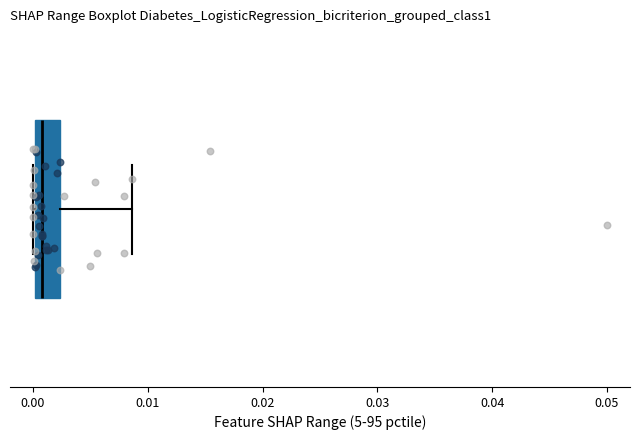

Transcribe this box plot: give where the median line is, the range the box spans, and where the two whiskers end, as read against the x-axis. The values are not printed on the chart, so give them approximately, as read against the axis.

median 0.001, box 0.000 to 0.002, whiskers 0.000 to 0.009